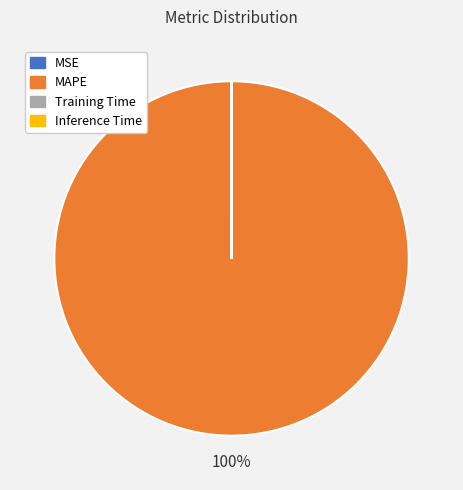

To the nearest percent, what is the difference between the largest and smallest slice percentages?

100%